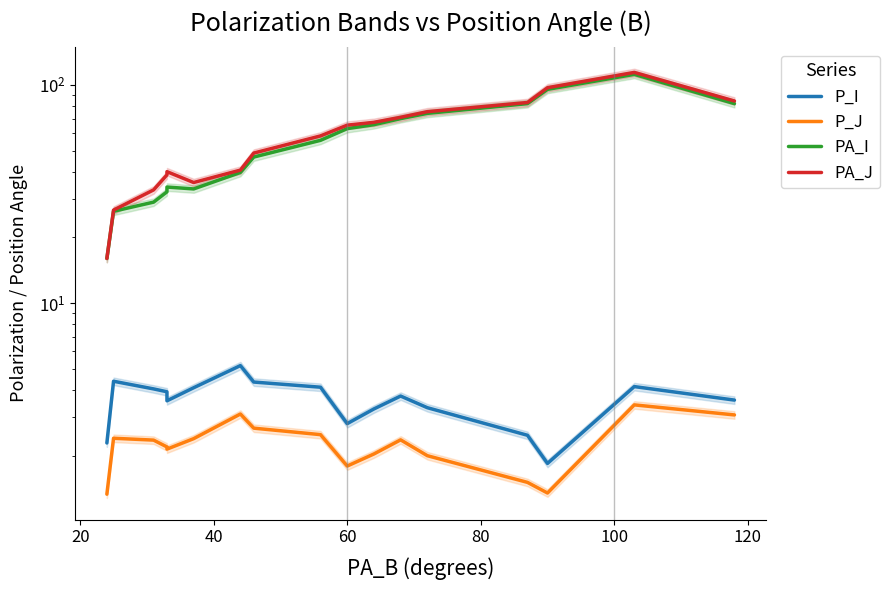

How many interior local valleys does the PA_J series have?

1